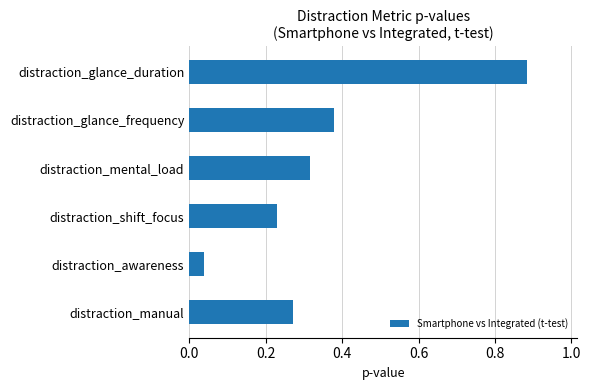

Which has a higher value, distraction_awareness or distraction_manual?

distraction_manual